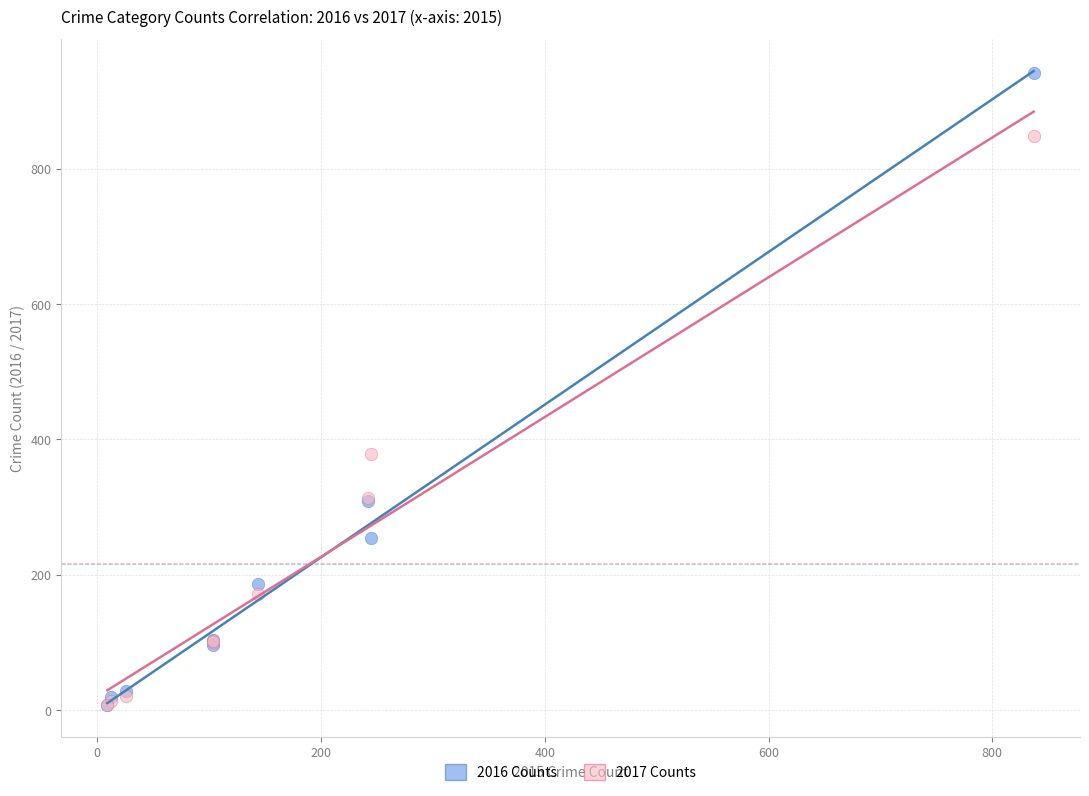

In the 2016 Counts series, what Y value is closest to 474?

309